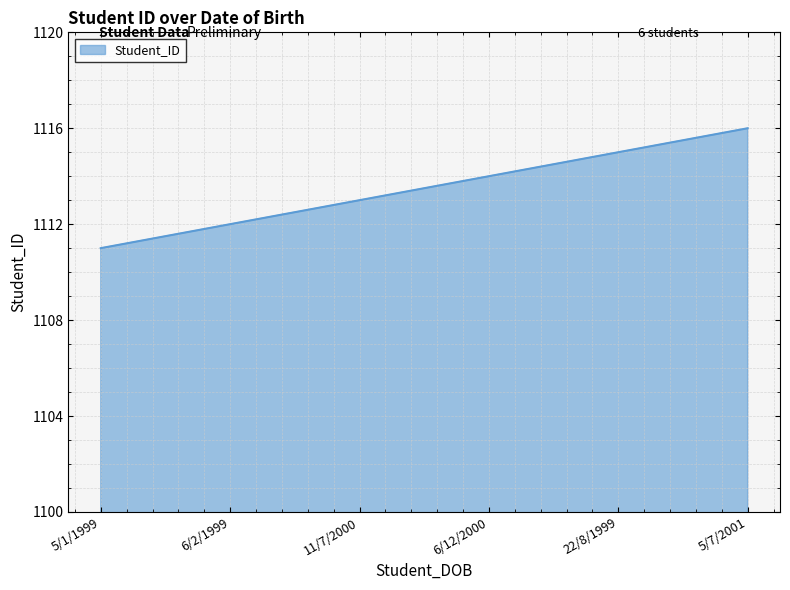

List the labels in order of value, largest first.

5/7/2001, 22/8/1999, 6/12/2000, 11/7/2000, 6/2/1999, 5/1/1999